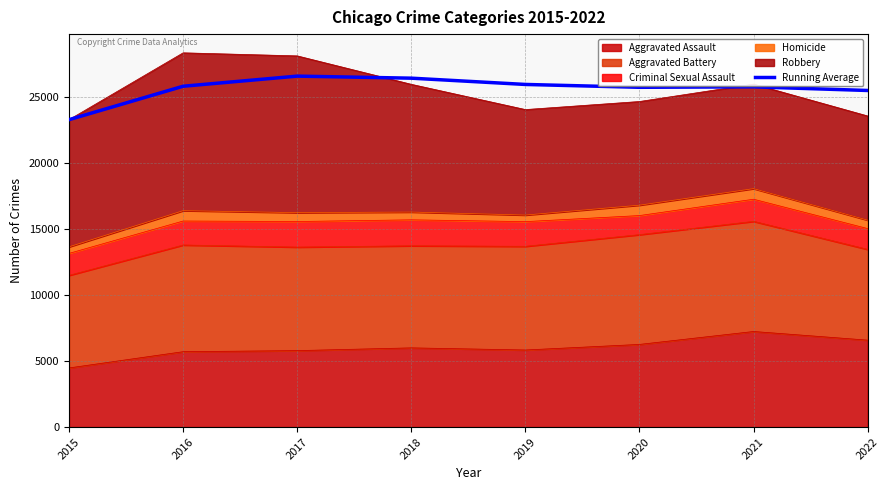

What is the approximate value at 2016?

25827.5